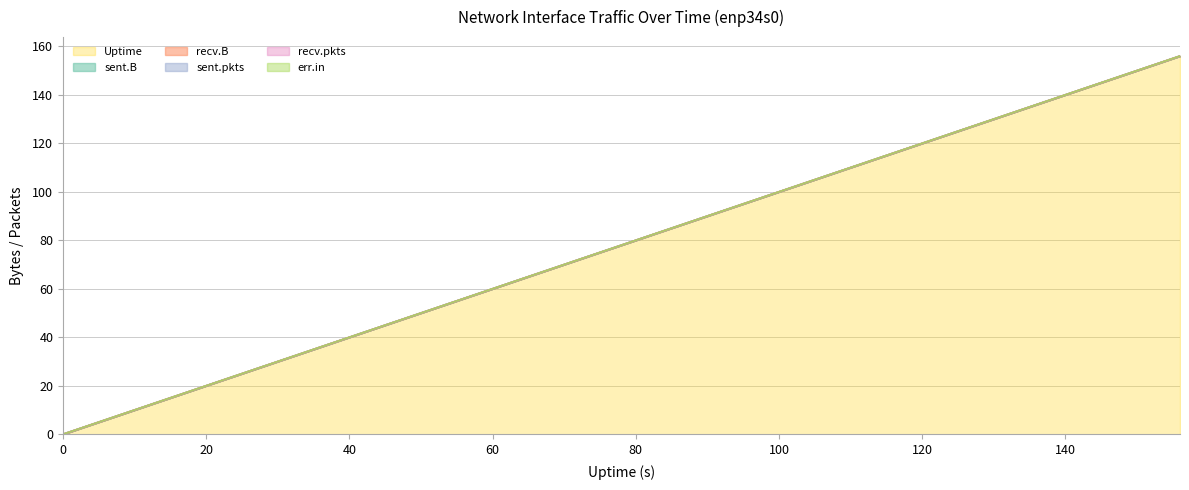

Reading right to left, list all the values displayed in this chart.

sent.B: 156=0	152=0	148=0	144=0	140=0	136=0	132=0	128=0	124=0	120=0	116=0	112=0	108=0	104=0	100=0	96=0	92=0	88=0	84=0	80=0	76=0	72=0	68=0	64=0	60=0	56=0	52=0	48=0	44=0	40=0	36=0	32=0	28=0	24=0	20=0	16=0	12=0	8=0	4=0	0=0
recv.B: 156=0	152=0	148=0	144=0	140=0	136=0	132=0	128=0	124=0	120=0	116=0	112=0	108=0	104=0	100=0	96=0	92=0	88=0	84=0	80=0	76=0	72=0	68=0	64=0	60=0	56=0	52=0	48=0	44=0	40=0	36=0	32=0	28=0	24=0	20=0	16=0	12=0	8=0	4=0	0=0
sent.pkts: 156=0	152=0	148=0	144=0	140=0	136=0	132=0	128=0	124=0	120=0	116=0	112=0	108=0	104=0	100=0	96=0	92=0	88=0	84=0	80=0	76=0	72=0	68=0	64=0	60=0	56=0	52=0	48=0	44=0	40=0	36=0	32=0	28=0	24=0	20=0	16=0	12=0	8=0	4=0	0=0
recv.pkts: 156=0	152=0	148=0	144=0	140=0	136=0	132=0	128=0	124=0	120=0	116=0	112=0	108=0	104=0	100=0	96=0	92=0	88=0	84=0	80=0	76=0	72=0	68=0	64=0	60=0	56=0	52=0	48=0	44=0	40=0	36=0	32=0	28=0	24=0	20=0	16=0	12=0	8=0	4=0	0=0
err.in: 156=0	152=0	148=0	144=0	140=0	136=0	132=0	128=0	124=0	120=0	116=0	112=0	108=0	104=0	100=0	96=0	92=0	88=0	84=0	80=0	76=0	72=0	68=0	64=0	60=0	56=0	52=0	48=0	44=0	40=0	36=0	32=0	28=0	24=0	20=0	16=0	12=0	8=0	4=0	0=0
Uptime: 156=156	152=152	148=148	144=144	140=140	136=136	132=132	128=128	124=124	120=120	116=116	112=112	108=108	104=104	100=100	96=96	92=92	88=88	84=84	80=80	76=76	72=72	68=68	64=64	60=60	56=56	52=52	48=48	44=44	40=40	36=36	32=32	28=28	24=24	20=20	16=16	12=12	8=8	4=4	0=0